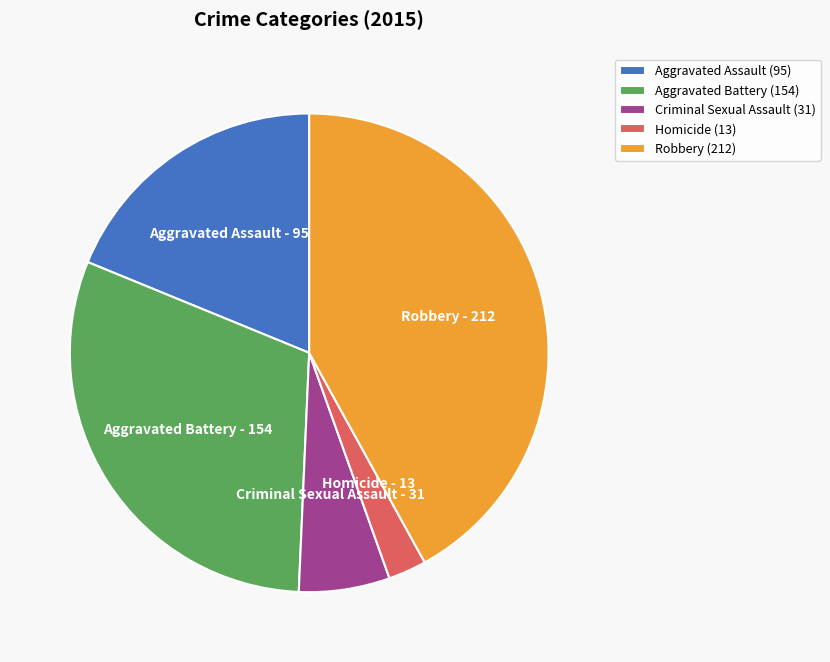

The Robbery slice represents 42% of the pie. True or false?

True